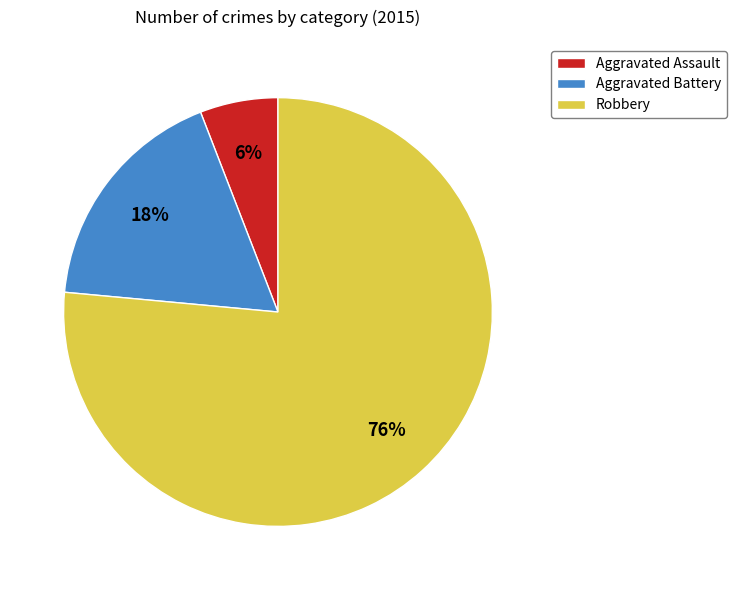

Between Aggravated Battery and Aggravated Assault, which is larger?

Aggravated Battery